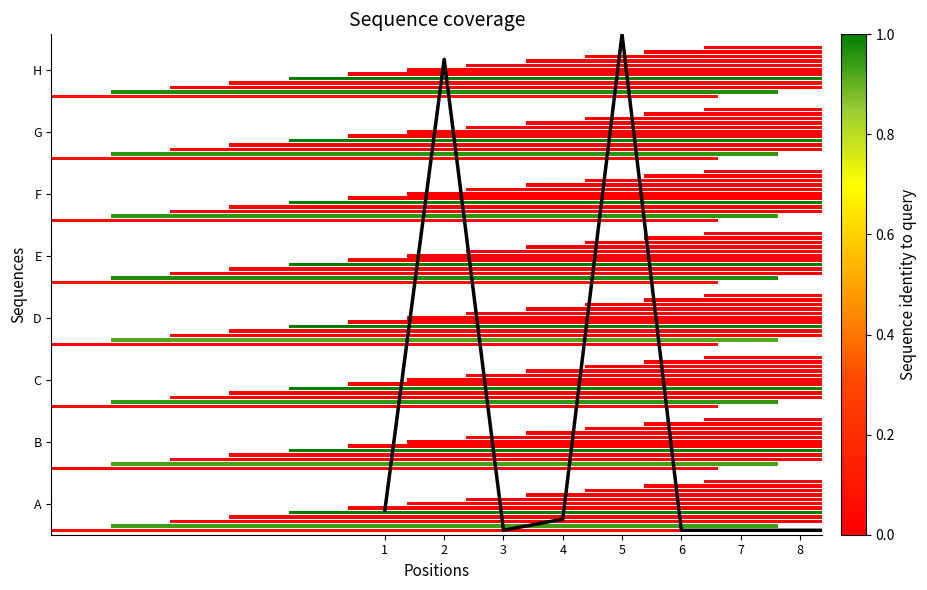

Which label corresponds to the largest value in the chart?

5